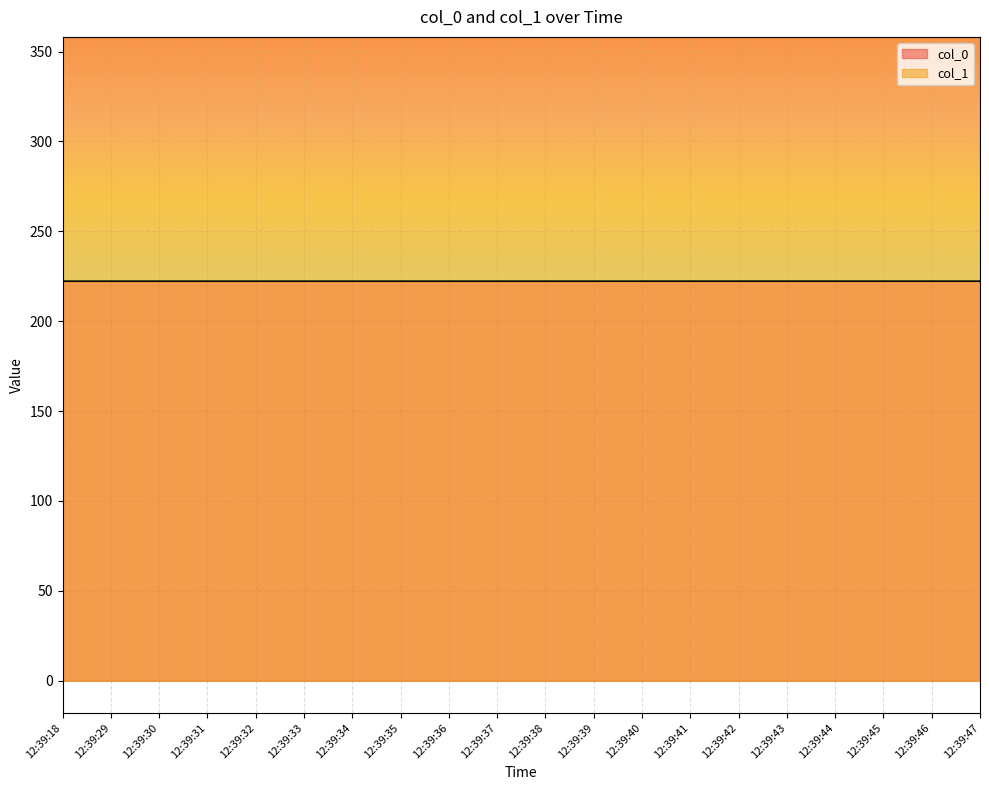

The col_0 series shows 222.3 at 12:39:34. True or false?

True